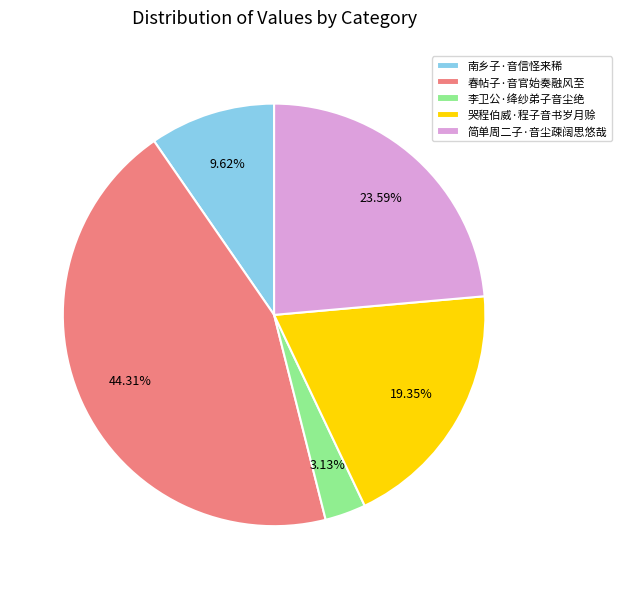

To the nearest percent, what is the average slice percentage?

20%